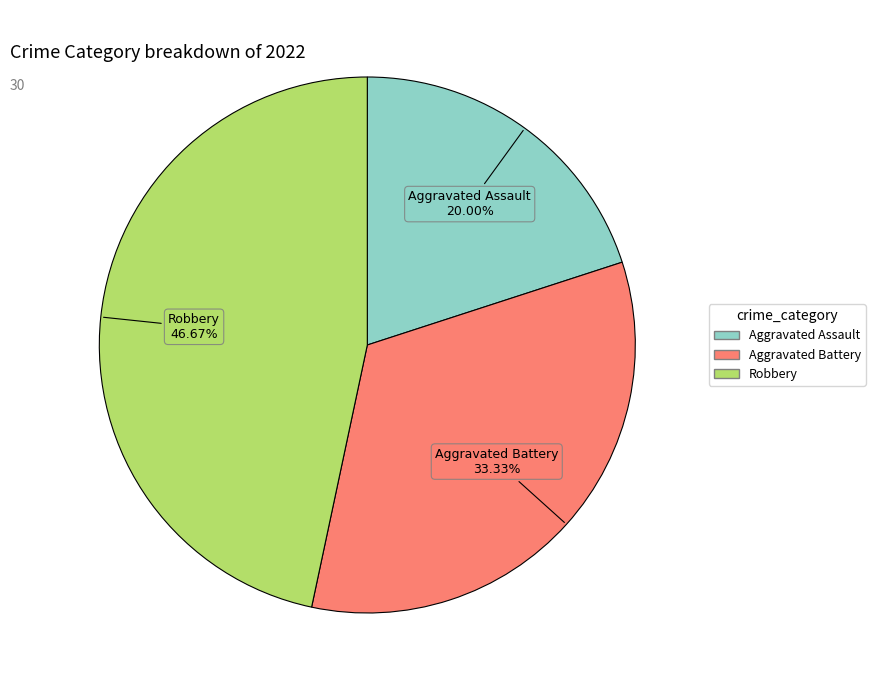

Is there a majority slice in this chart?

No